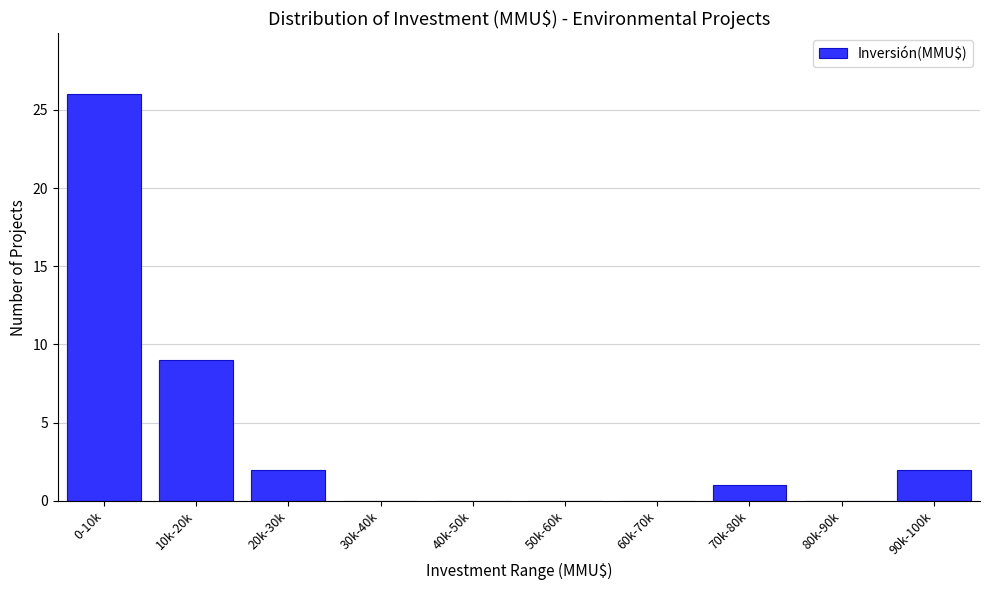

Reading right to left, extract all data points from this chart.

90k-100k=2	80k-90k=0	70k-80k=1	60k-70k=0	50k-60k=0	40k-50k=0	30k-40k=0	20k-30k=2	10k-20k=9	0-10k=26